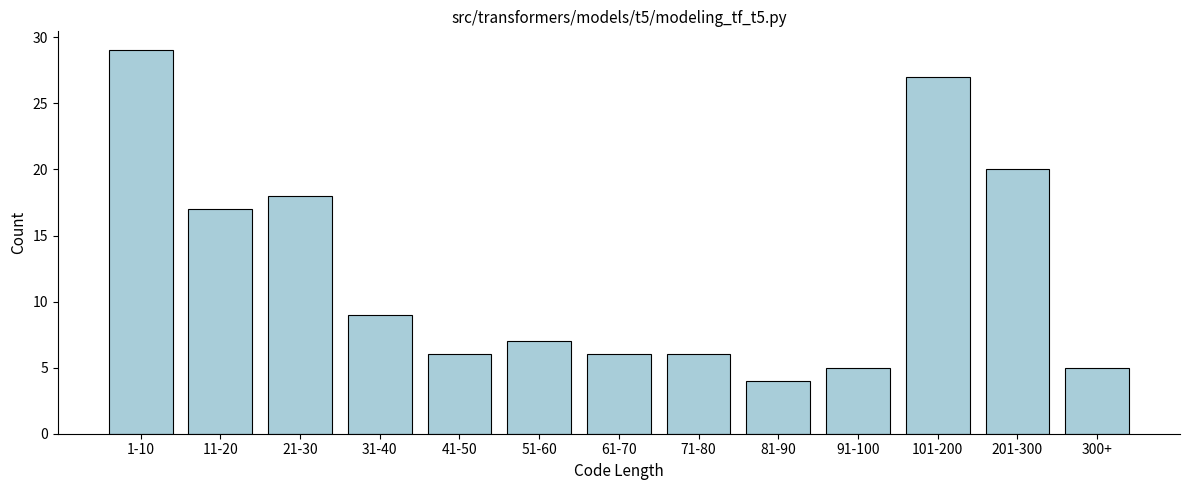

Reading left to right, extract all data points from this chart.

1-10=29	11-20=17	21-30=18	31-40=9	41-50=6	51-60=7	61-70=6	71-80=6	81-90=4	91-100=5	101-200=27	201-300=20	300+=5